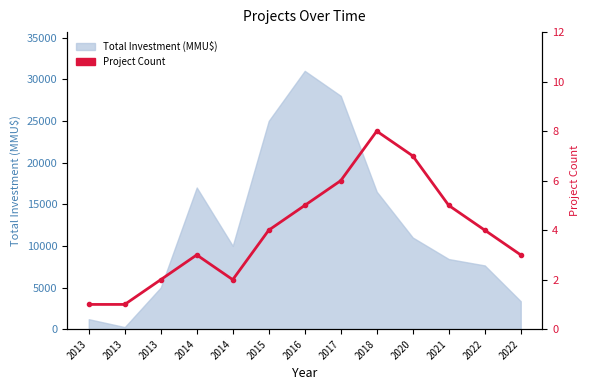

True or false: the data shows 3 at 2014.

True